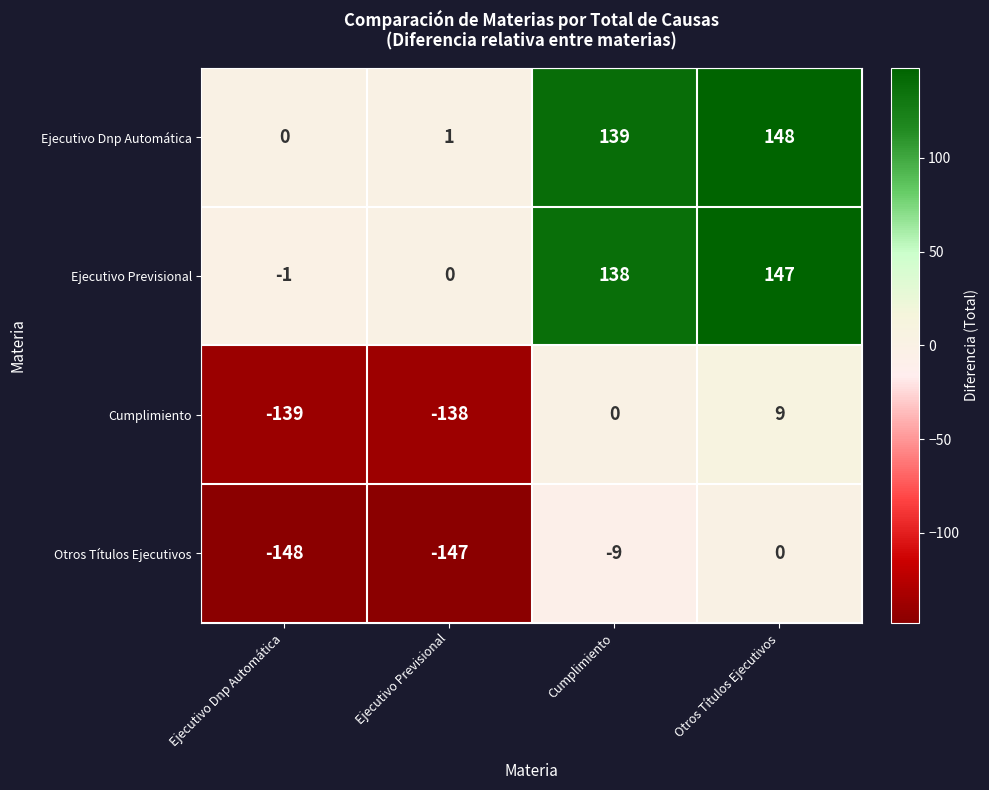

Is it true that Otros Títulos Ejecutivos equals -213 at Ejecutivo Previsional?

False